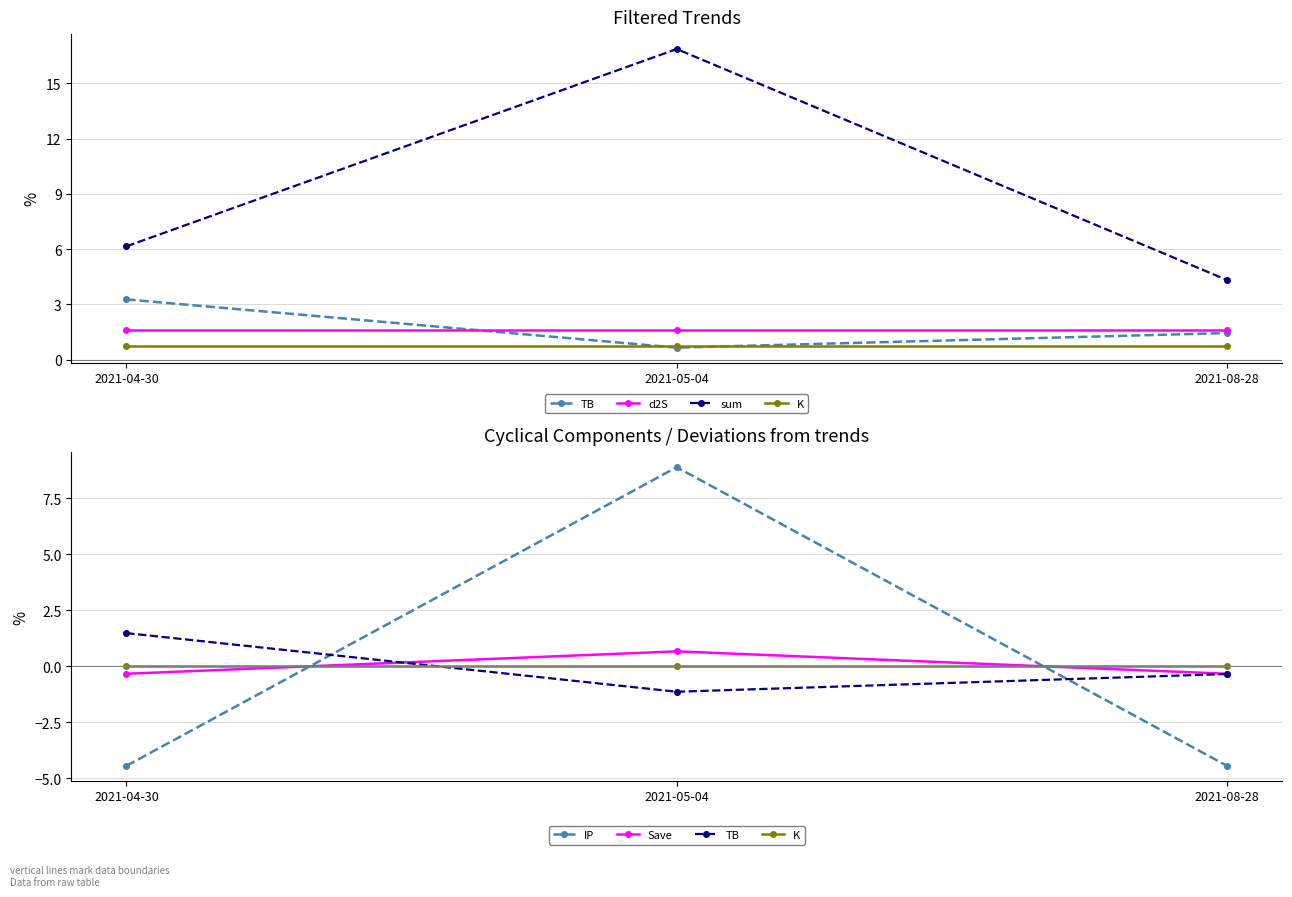

At which label is Save closest to 0?

2021-04-30